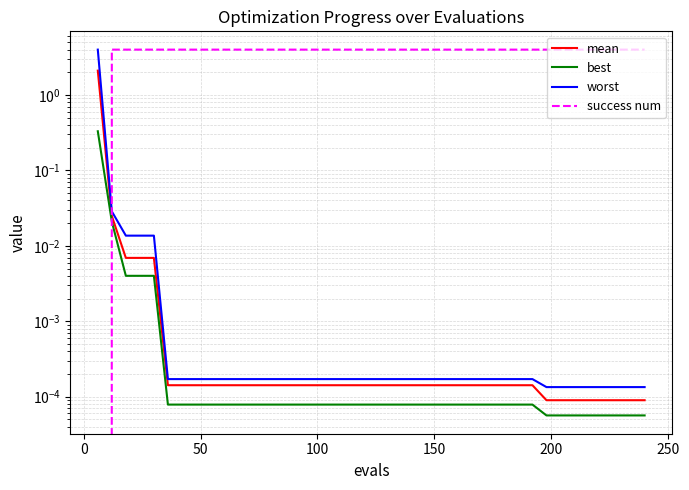

True or false: success num has more than 0 interior local peaks.

False